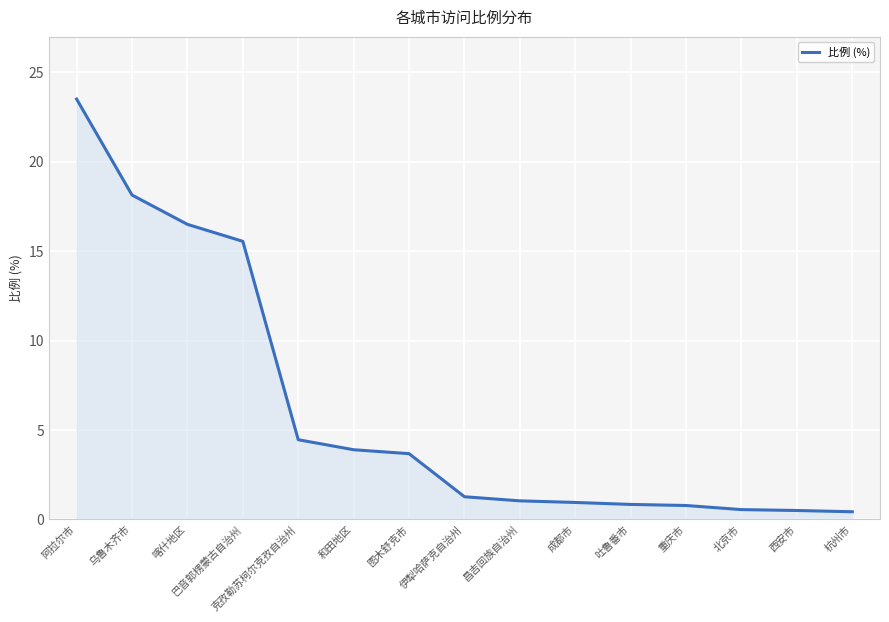

Does the chart display data point markers on the line(s)?

No